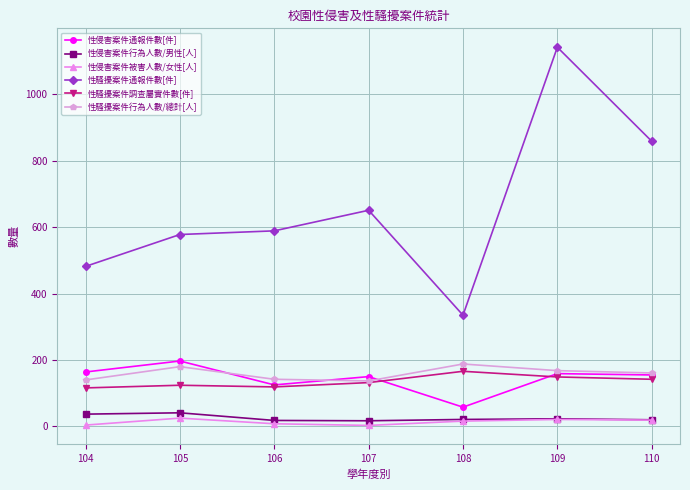

True or false: 性騷擾案件行為人數/總計[人] and 性侵害案件行為人數/男性[人] intersect in this chart.

False